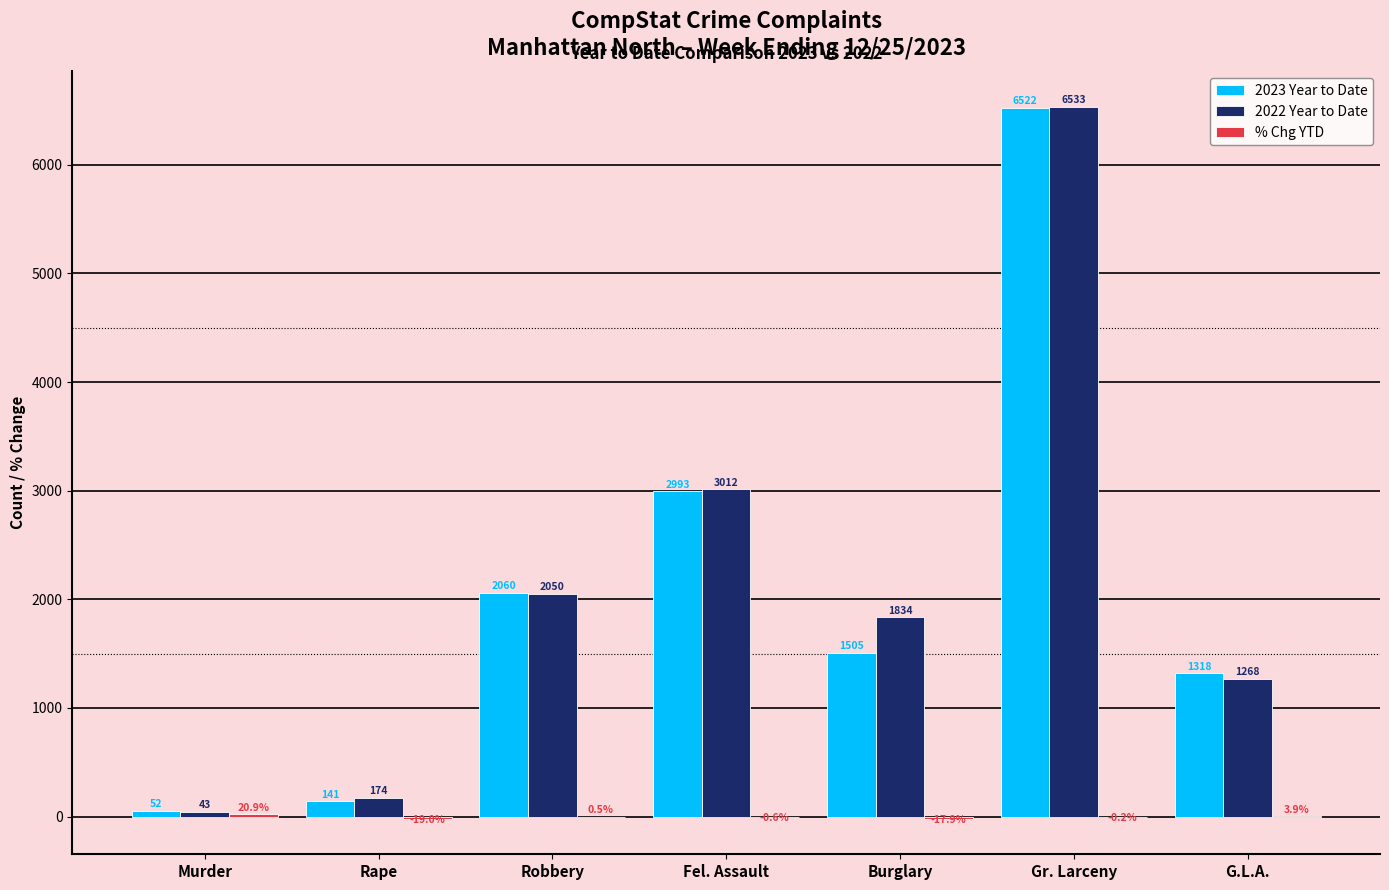

What is the sum of the 2023 Year to Date values at Rape and Burglary?

1646.0